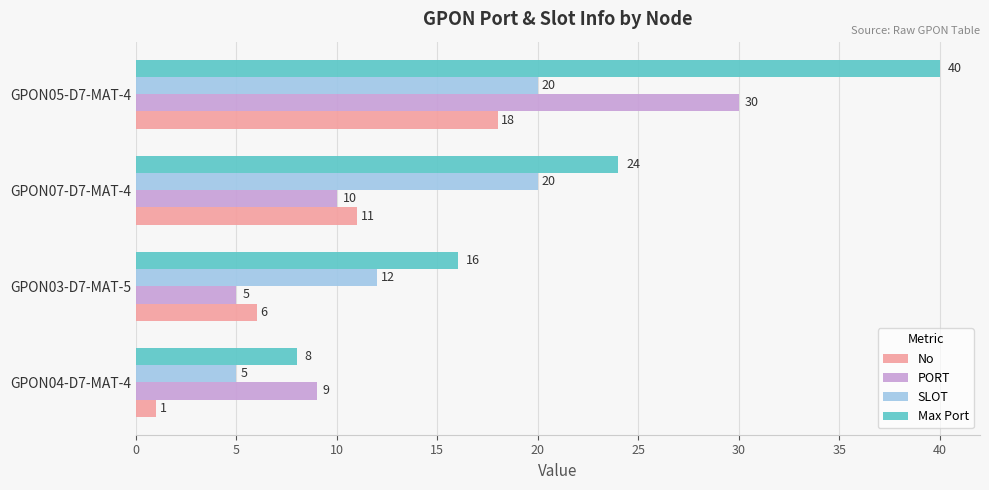

What is the lowest value of the PORT series?

5